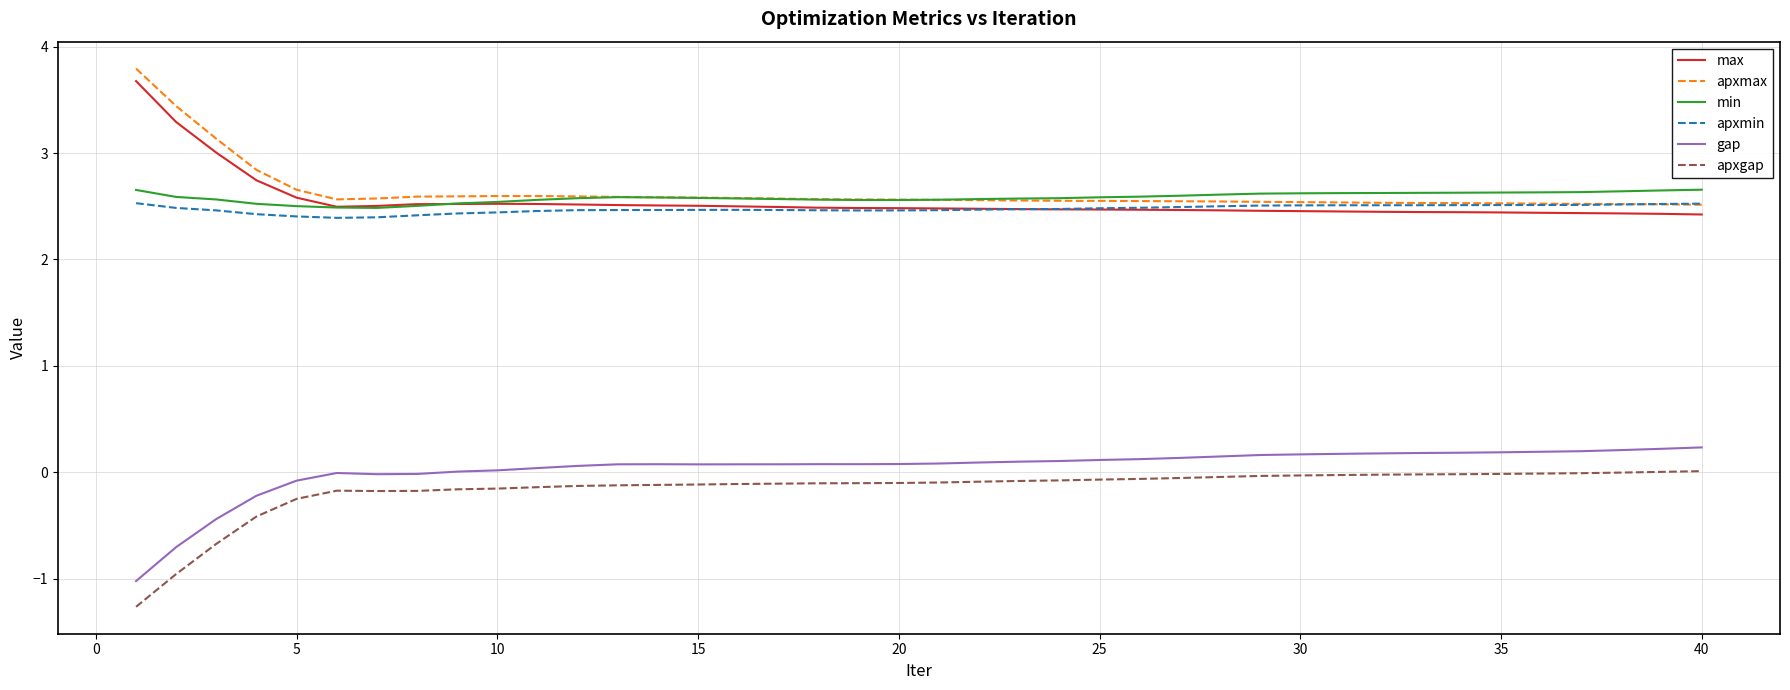

In apxmin, how many points are higher than both neighbors (excluding endpoints)?

1